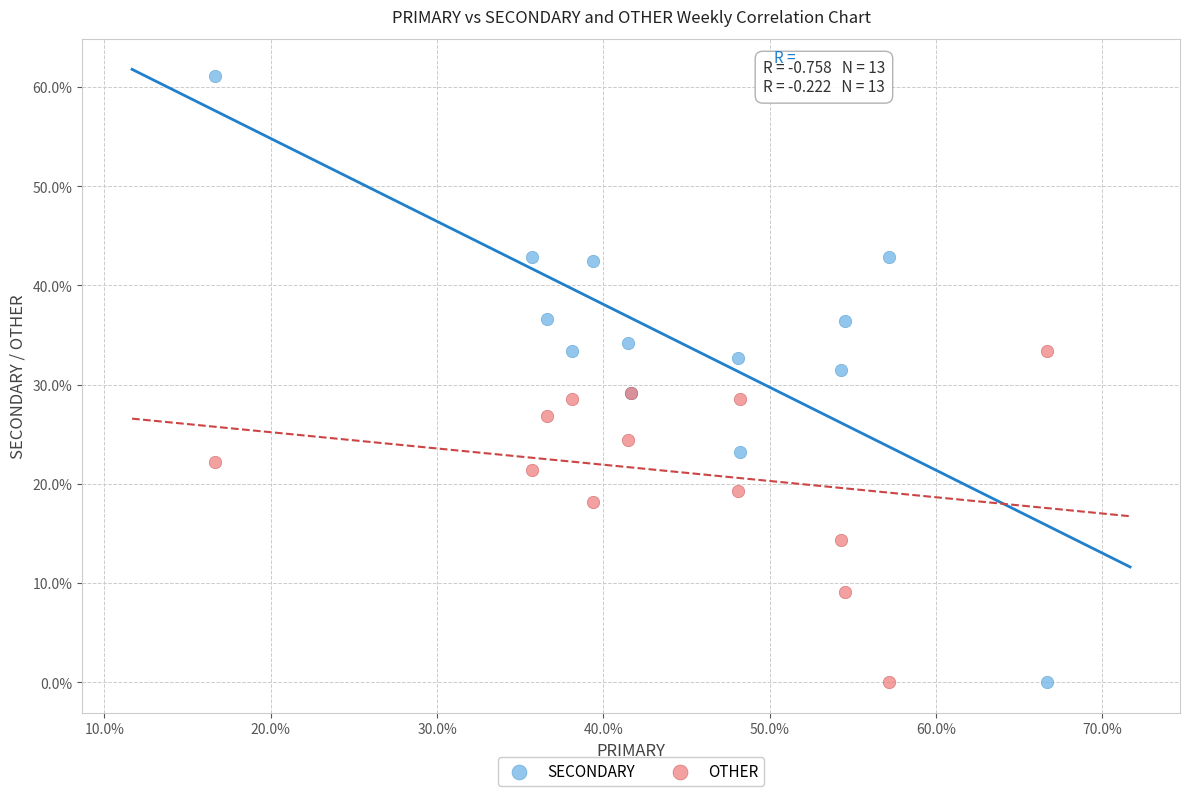

Which series has the widest spread of Y values?

SECONDARY